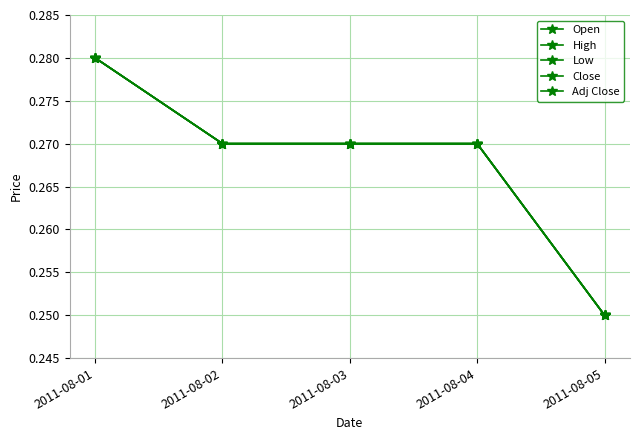

Which series has the largest total across all categories?

Open